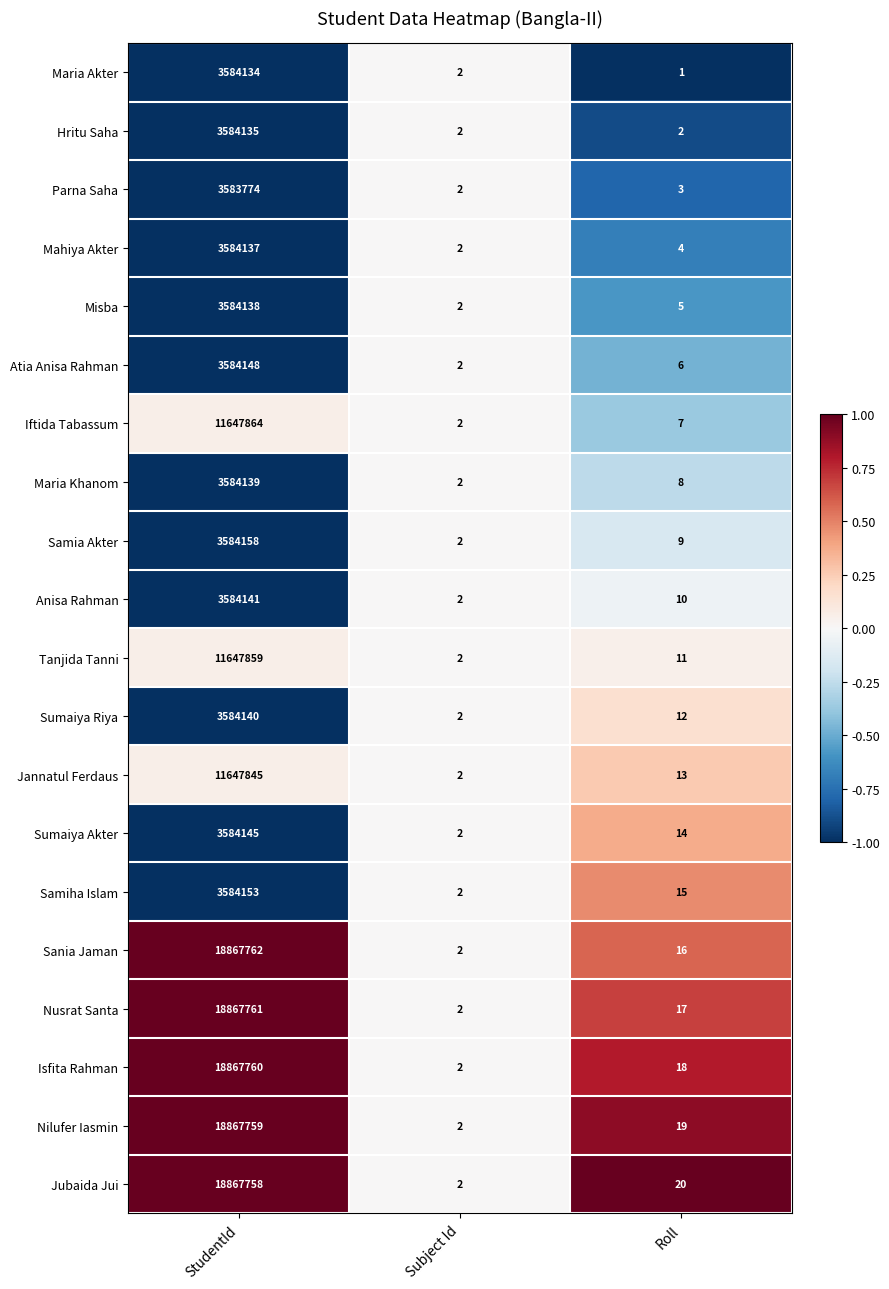

Is it true that Anisa Rahman equals 1104026 at StudentId?

False